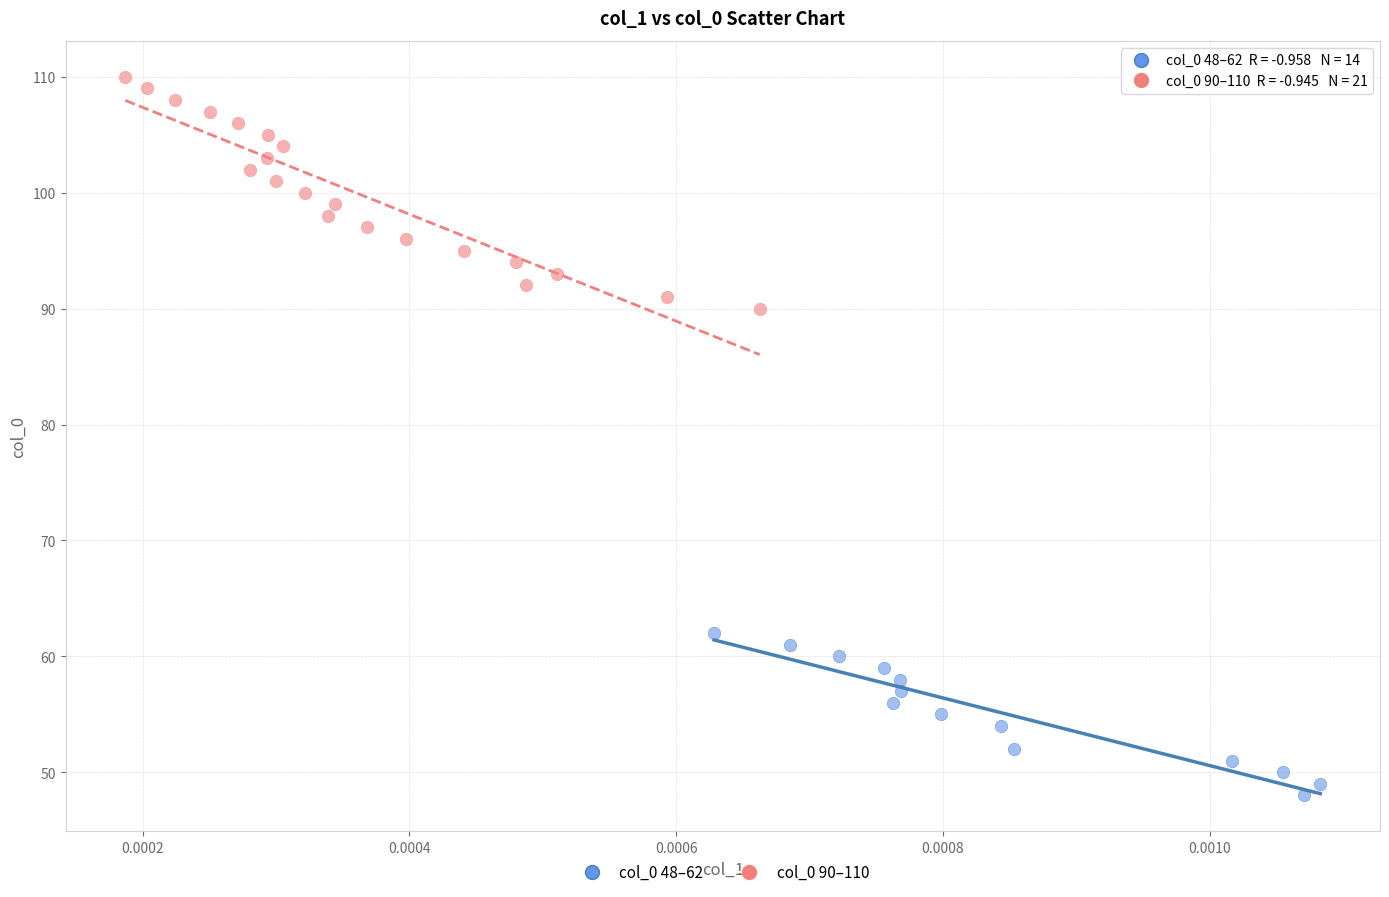

Which series has the widest spread of Y values?

col_0 90–110